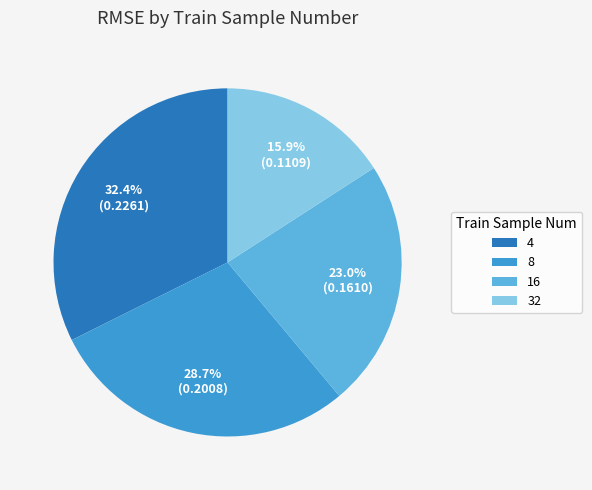

What is the largest slice in the pie chart?

4